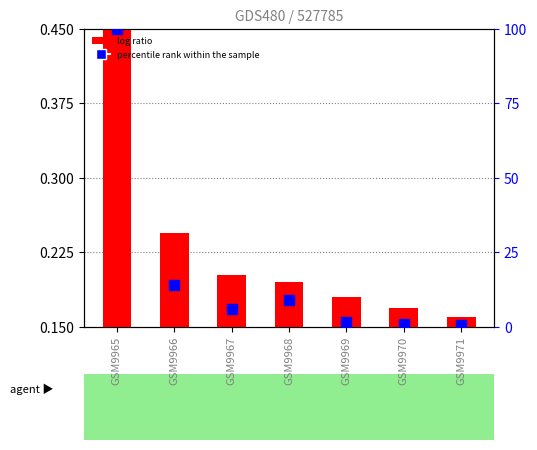

Which series contains the lowest Y value?

log ratio